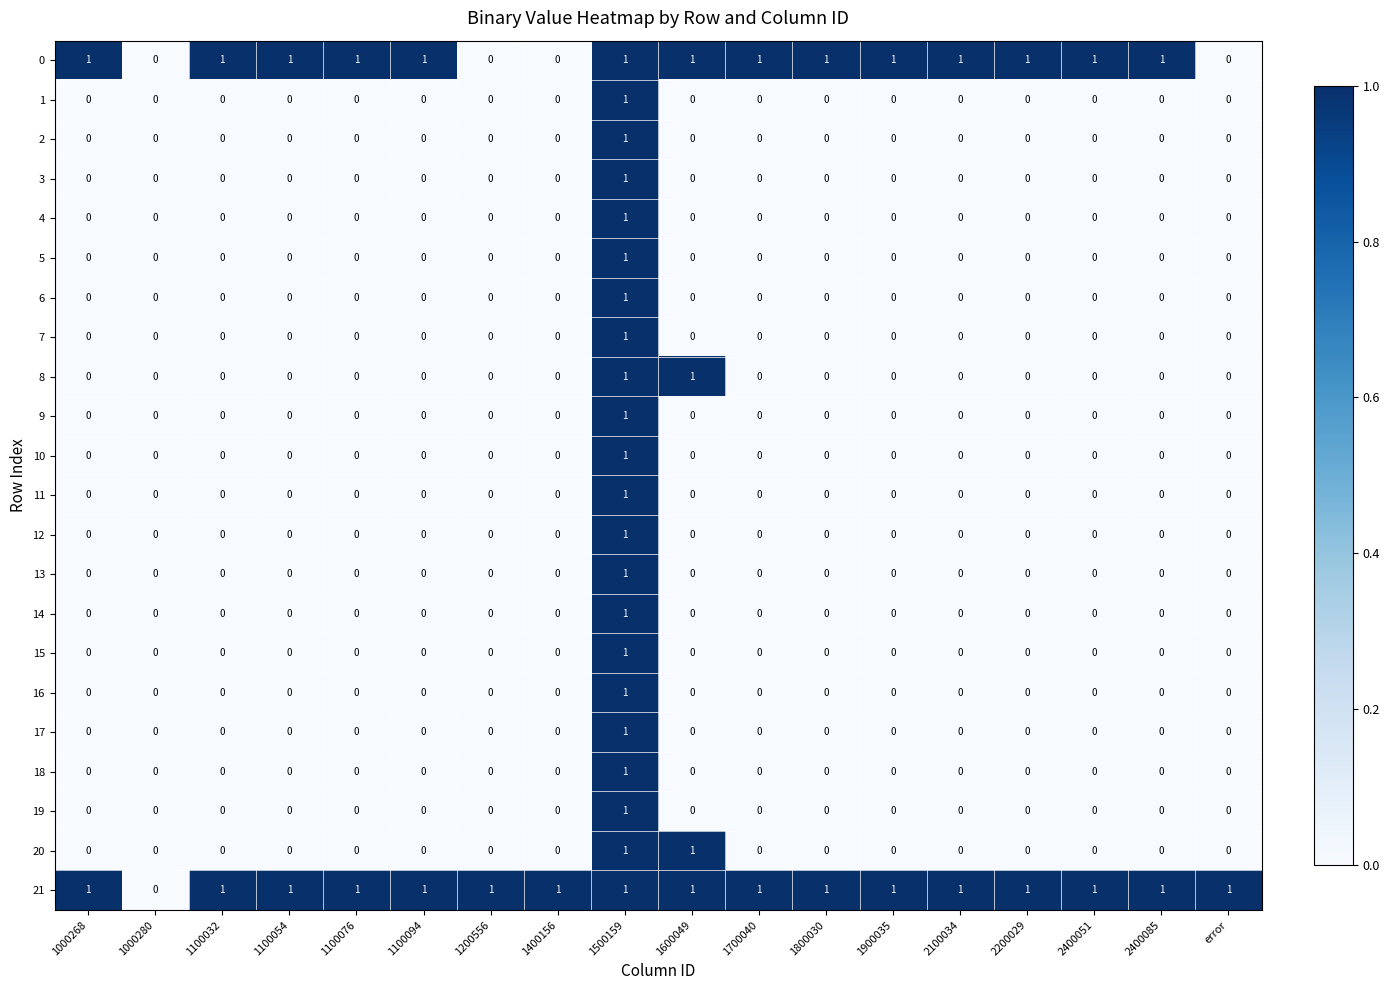

True or false: 7 has a value of 0 at 1100076.

True